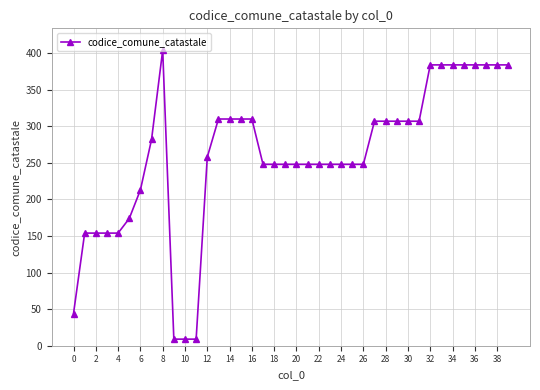

True or false: there are more than 0 points higher than both neighbors.

True